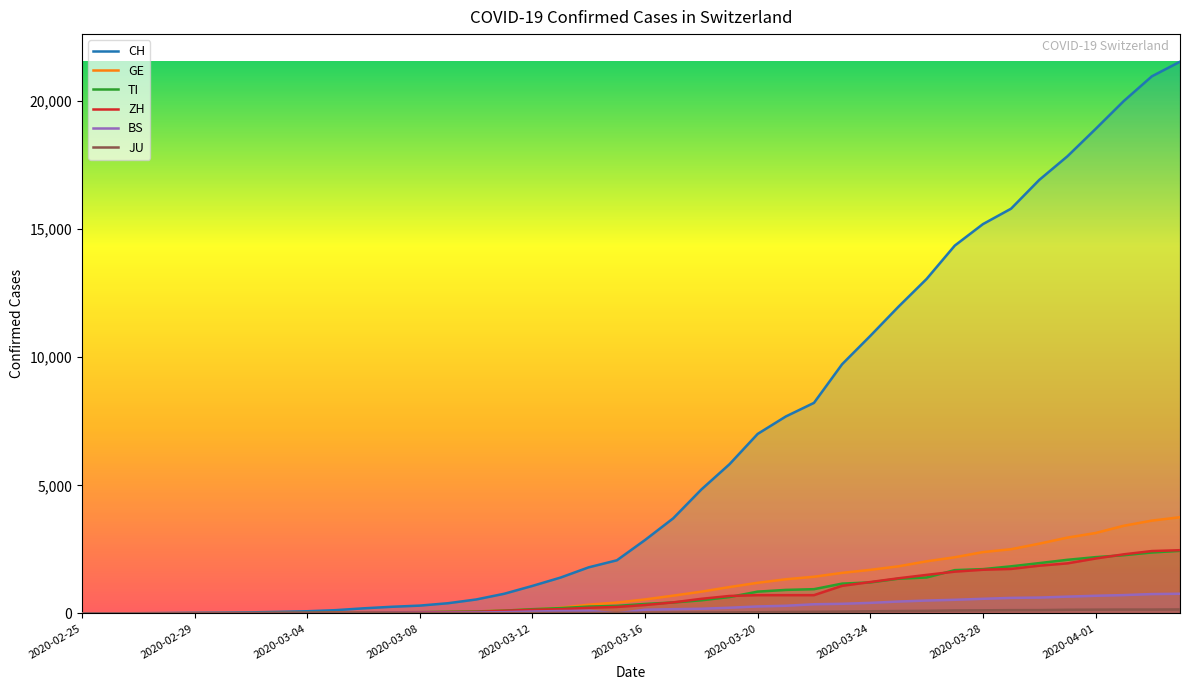

Which series has the largest total across all categories?

CH